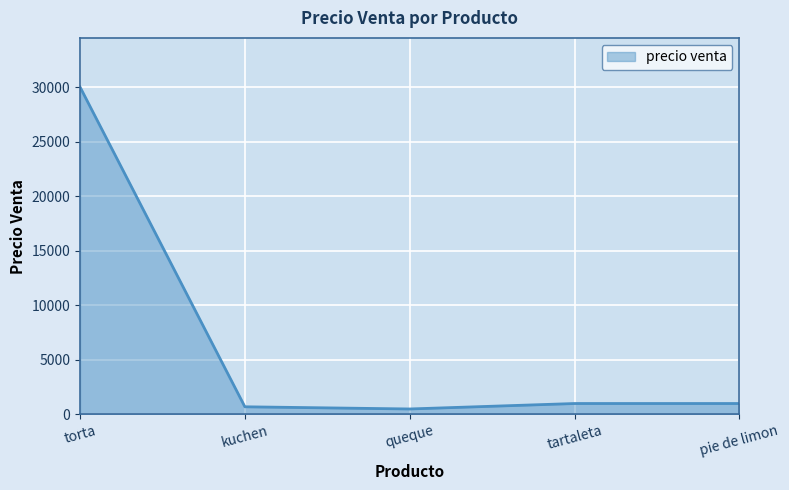

True or false: the data has more than 2 interior local peaks.

False